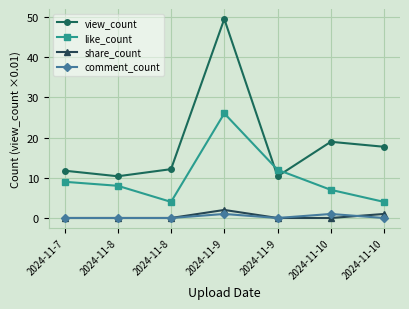

Is this an area chart (filled region under the line)?

No